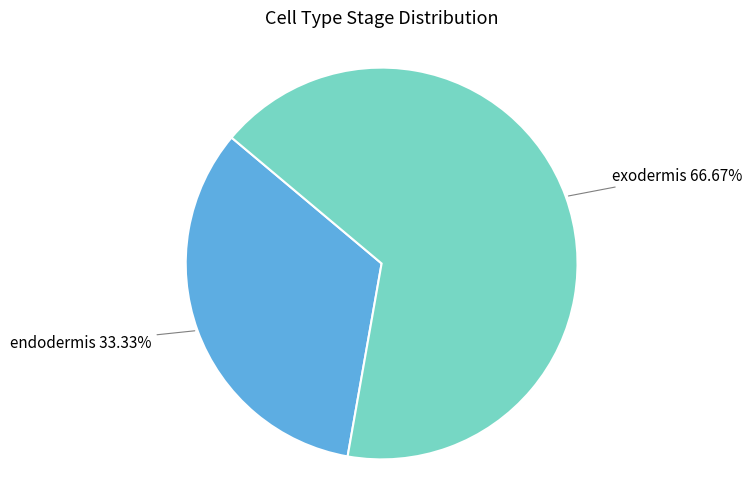

Is there any slice that represents more than half of the pie?

Yes